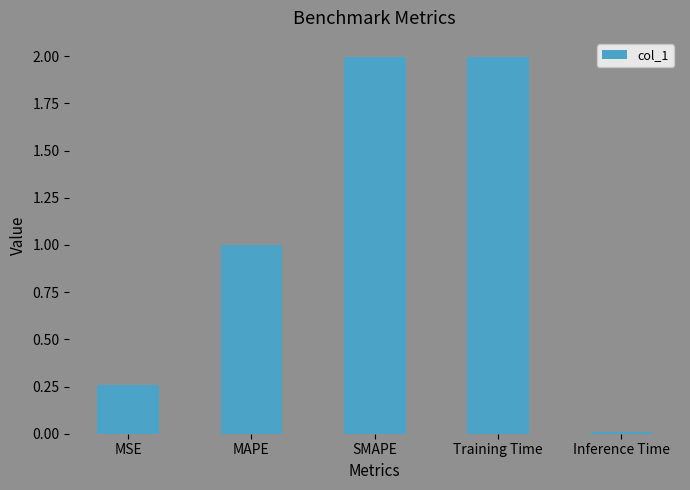

What is the sum of all values?

5.3